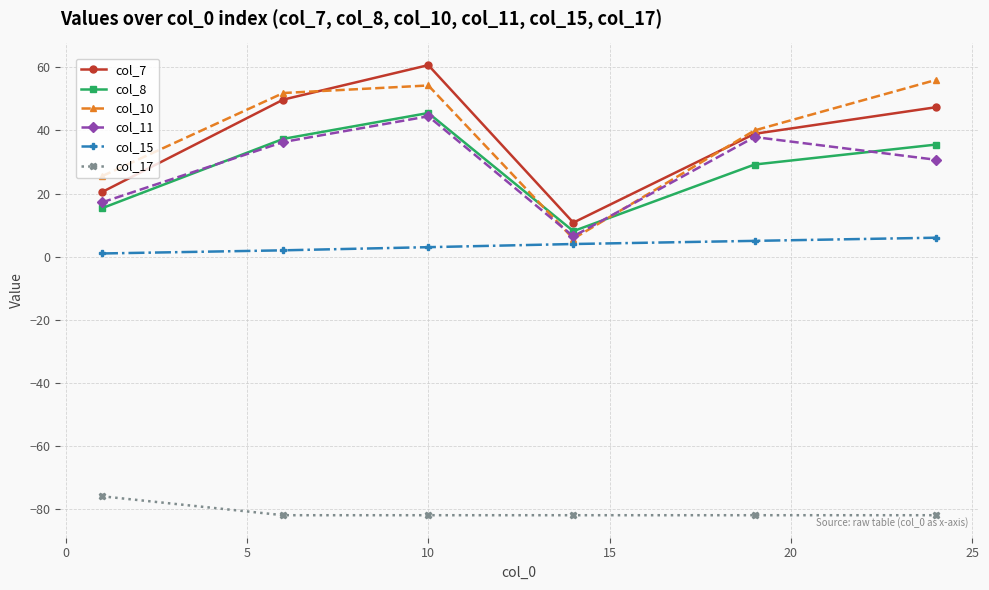

True or false: col_11 and col_17 intersect in this chart.

False